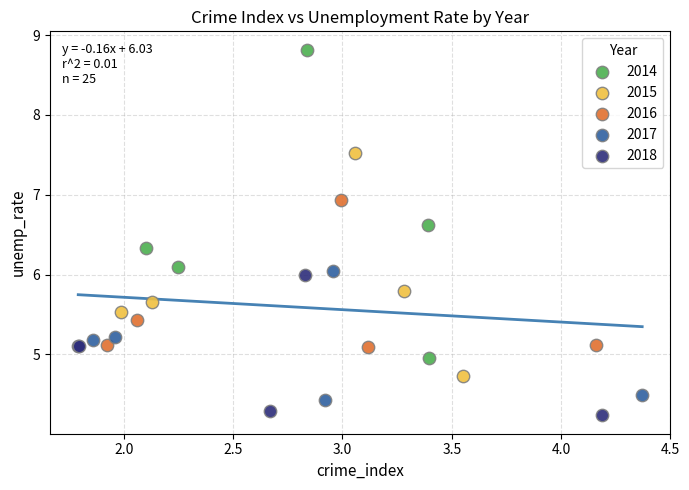

Which series reaches the maximum Y coordinate?

2014